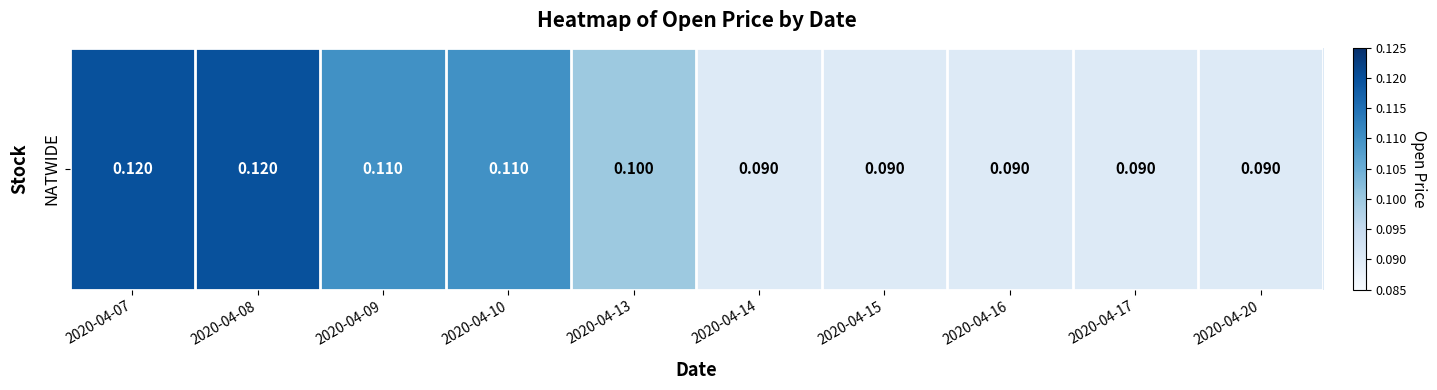

Reading left to right, transcribe all the data shown in this chart.

2020-04-07=0.1	2020-04-08=0.1	2020-04-09=0.1	2020-04-10=0.1	2020-04-13=0.1	2020-04-14=0.1	2020-04-15=0.1	2020-04-16=0.1	2020-04-17=0.1	2020-04-20=0.1